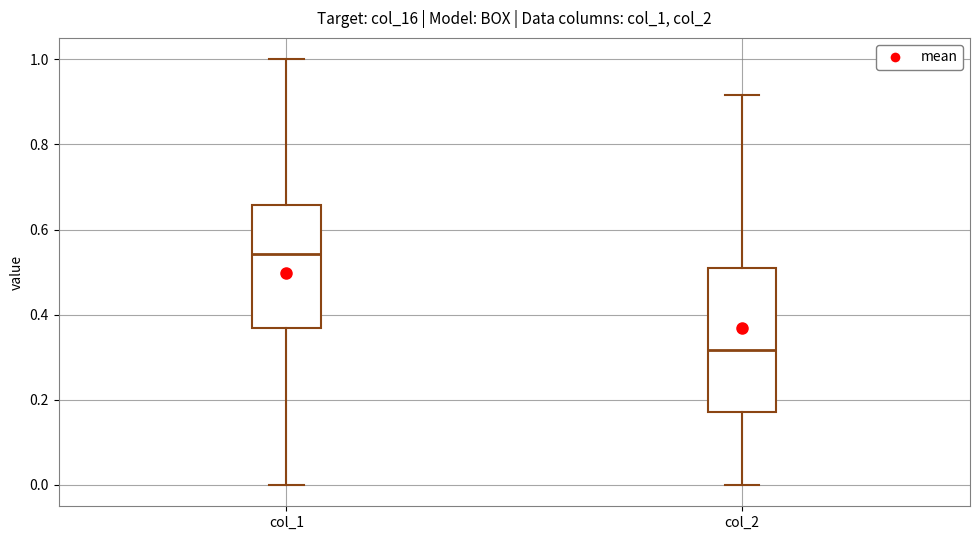

Comparing the boxes themselves (not the whiskers), which one is the tallest?

col_2